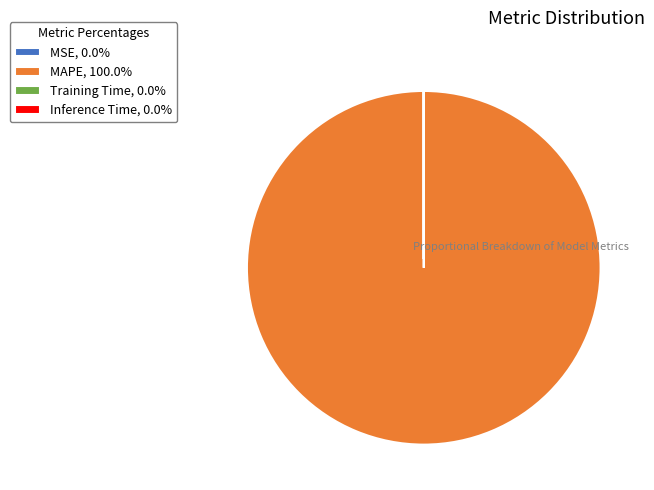

Is there any slice that represents more than half of the pie?

Yes